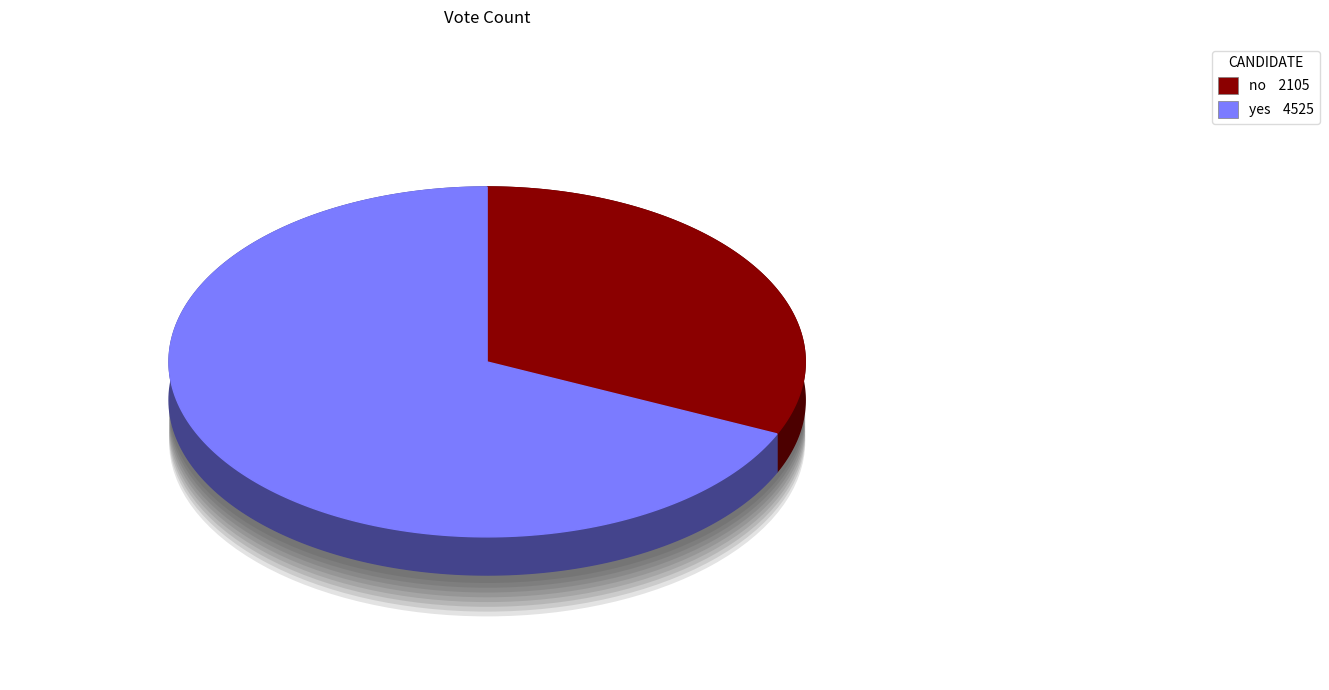

Which slice is the largest?

yes